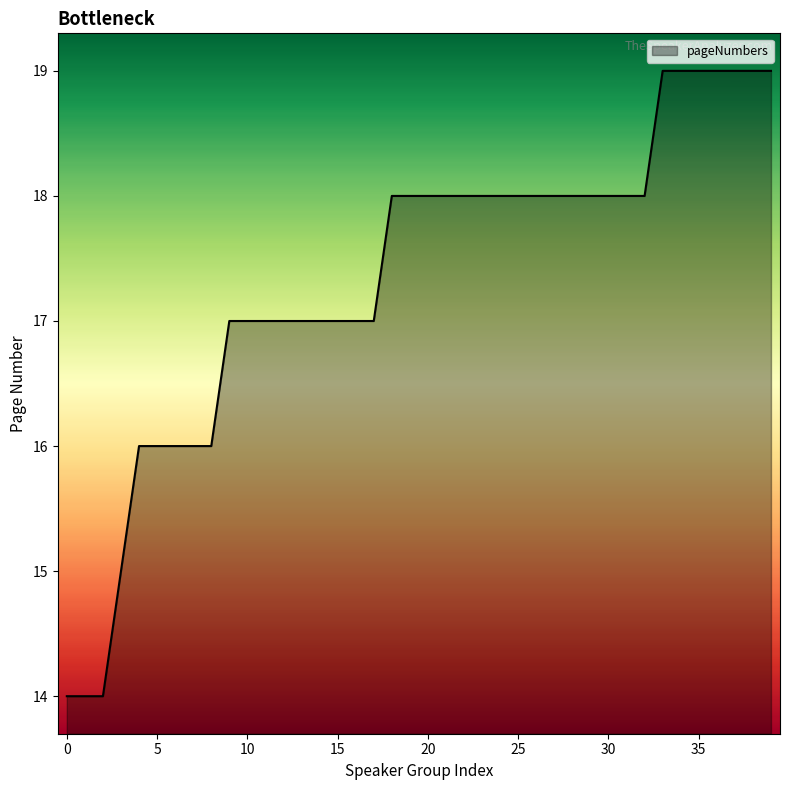

What is the minimum value shown in the chart?

14